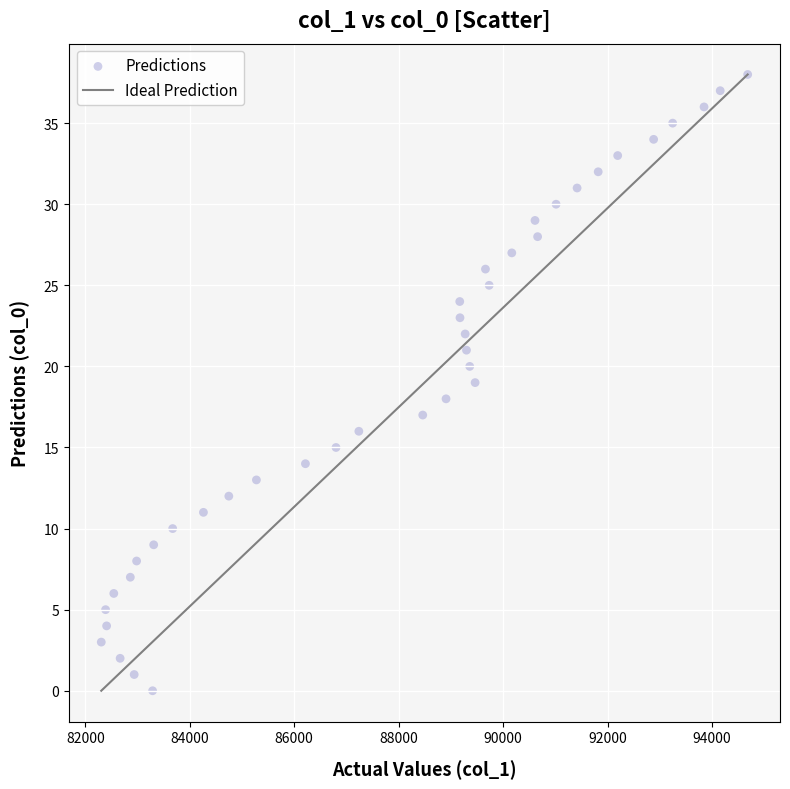

What is the range of Y values (max minus min)?

38